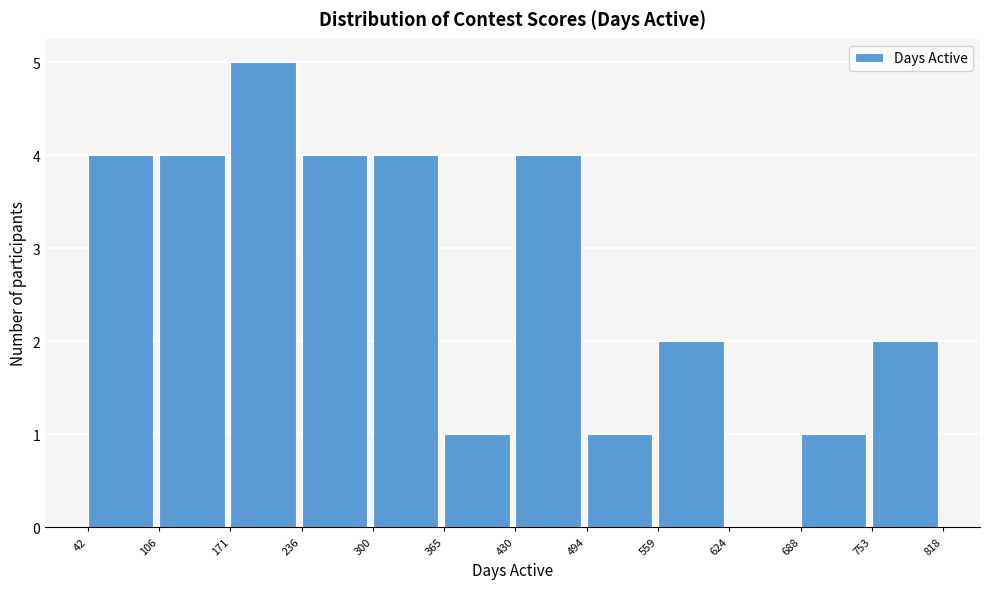

Reading left to right, transcribe this chart: for each bar, give the range it covers on the x-axis and its height. The values are not printed on the chart, so give them approximately, as read against the axis.

42 to 106: 4
106 to 171: 4
171 to 236: 5
236 to 300: 4
300 to 365: 4
365 to 430: 1
430 to 494: 4
494 to 559: 1
559 to 624: 2
624 to 688: 0
688 to 753: 1
753 to 818: 2